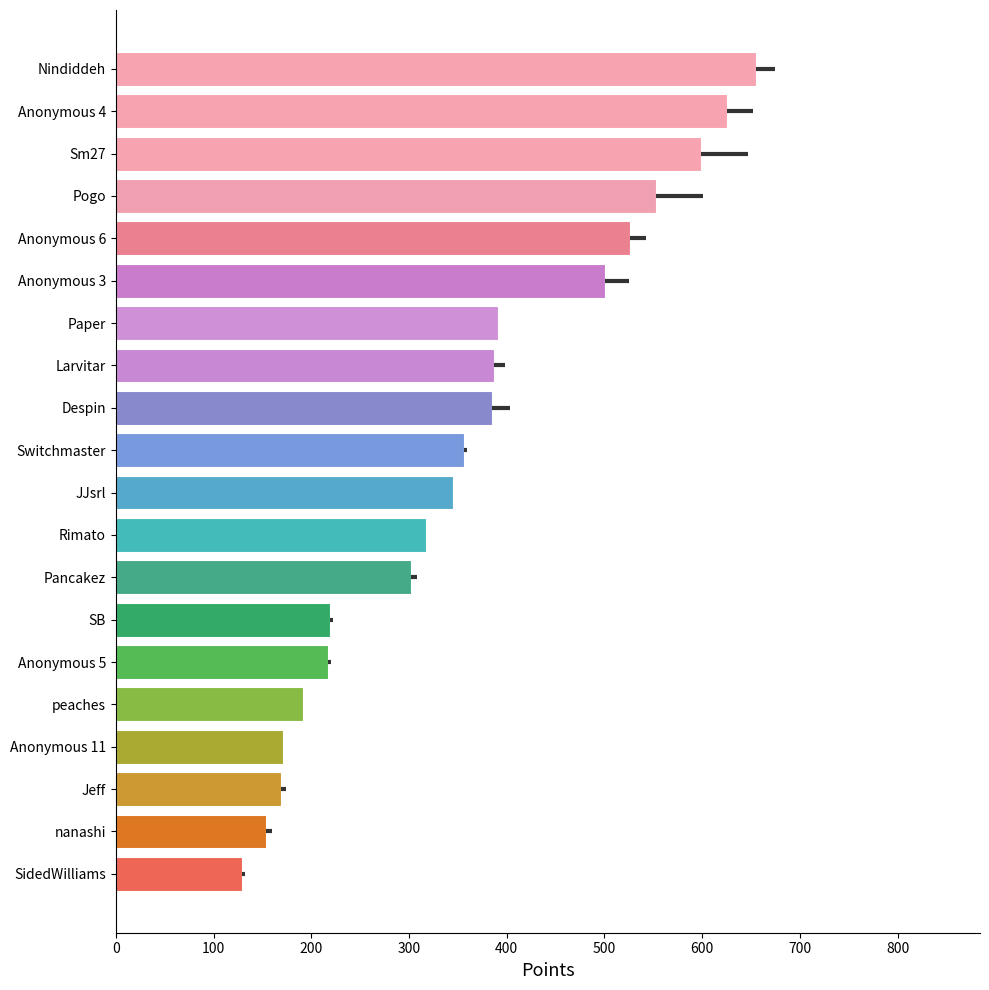

What is the average value?

360